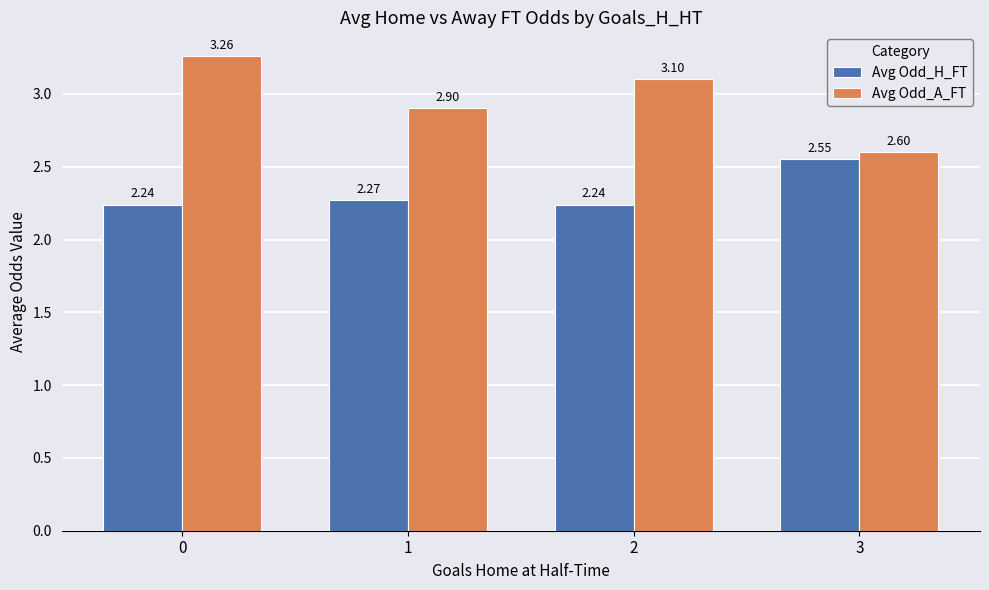

What is the difference between the Avg Odd_A_FT values at 3 and 0?

0.7